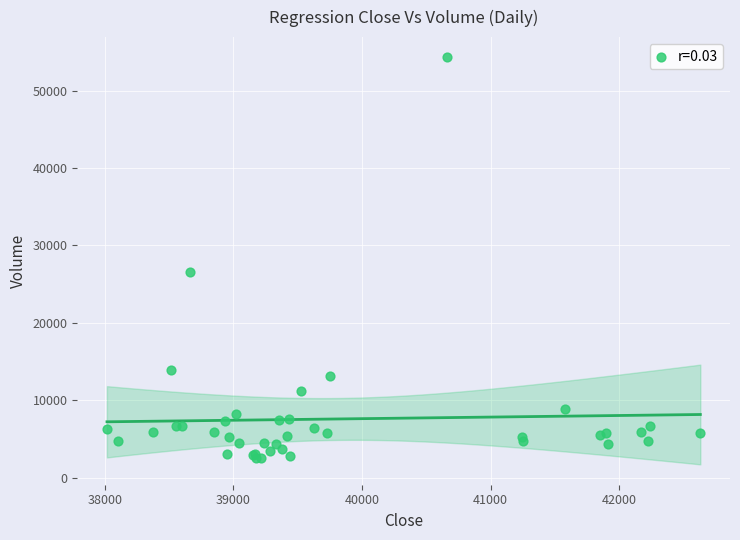

What Y value in the scatter plot is closest to 28373?

26495